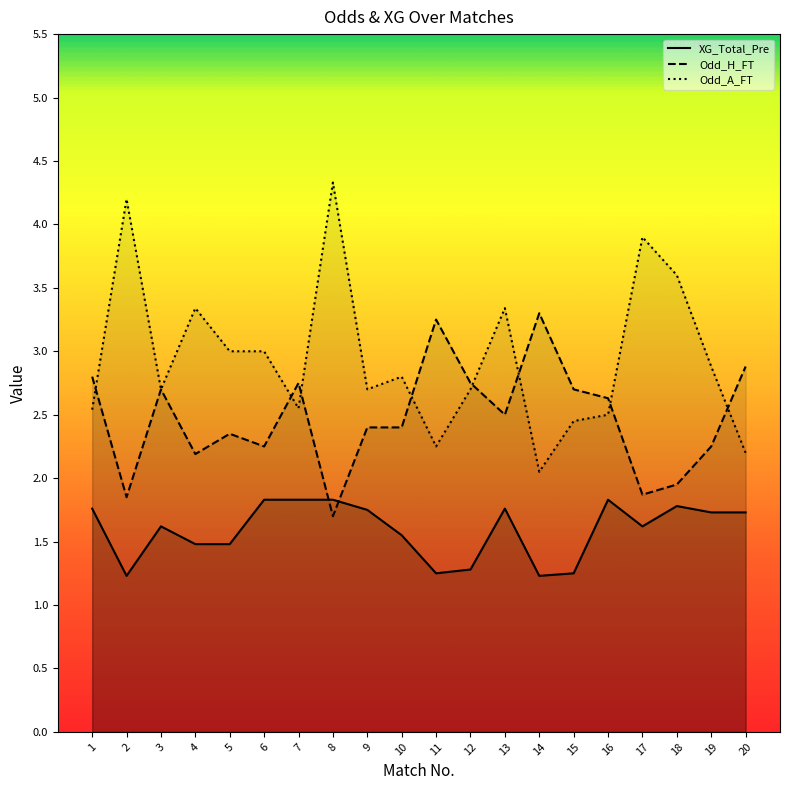

In Odd_A_FT, how many points are higher than both neighbors (excluding endpoints)?

6